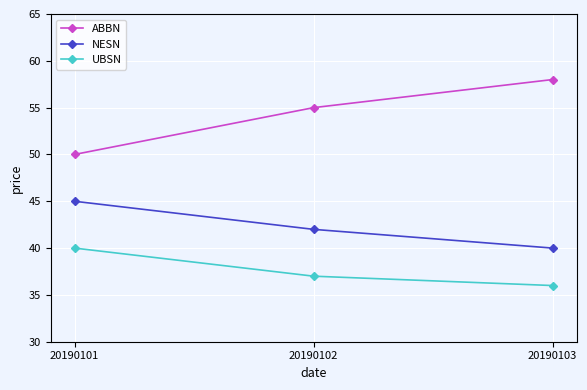

What value does the UBSN series have at 20190103?

36